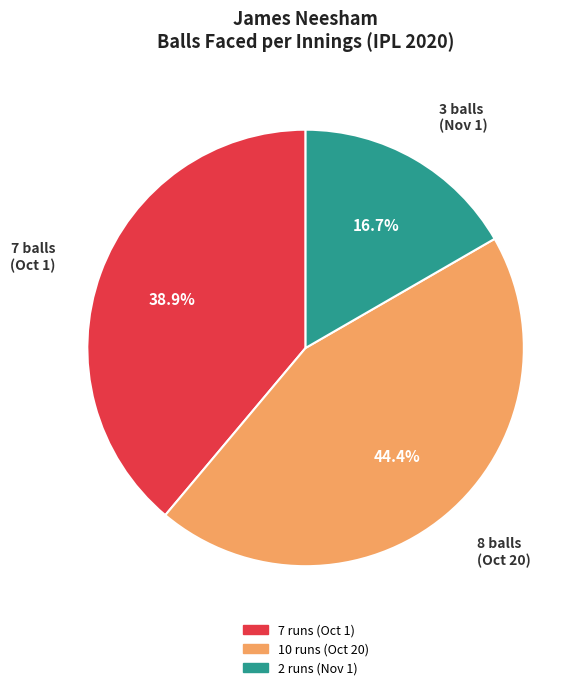

Which category has the smallest portion of the pie?

2 runs (Nov 1)